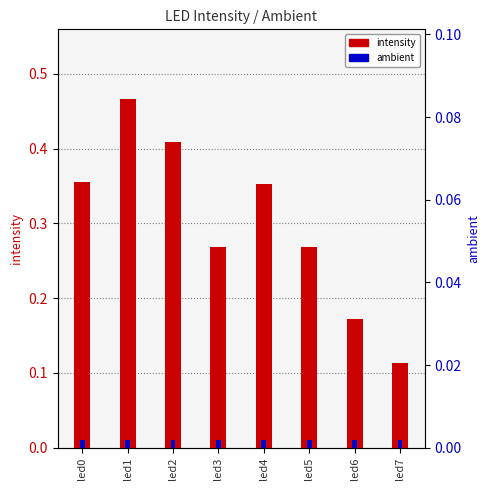

What is the maximum value for intensity?

0.5